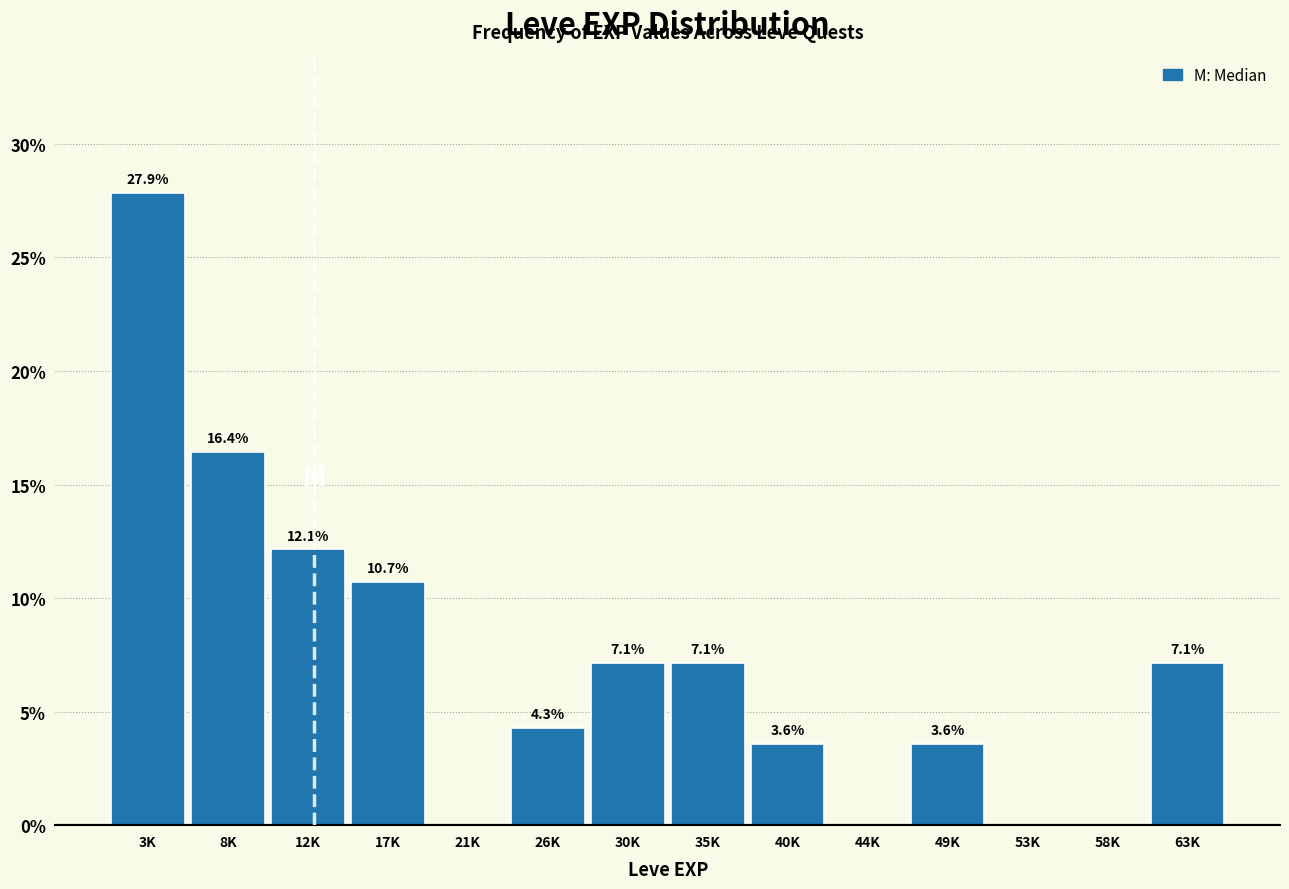

Reading right to left, extract all data points from this chart.

63K=7.1	58K=0.0	53K=0.0	49K=3.6	44K=0.0	40K=3.6	35K=7.1	30K=7.1	26K=4.3	21K=0.0	17K=10.7	12K=12.1	8K=16.4	3K=27.9